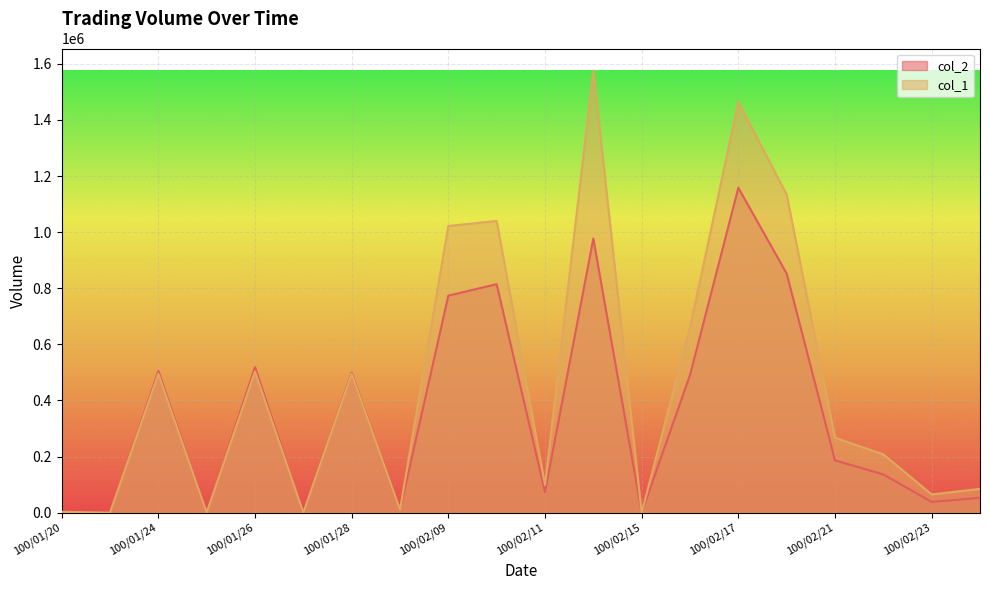

True or false: col_2 and col_1 intersect in this chart.

True